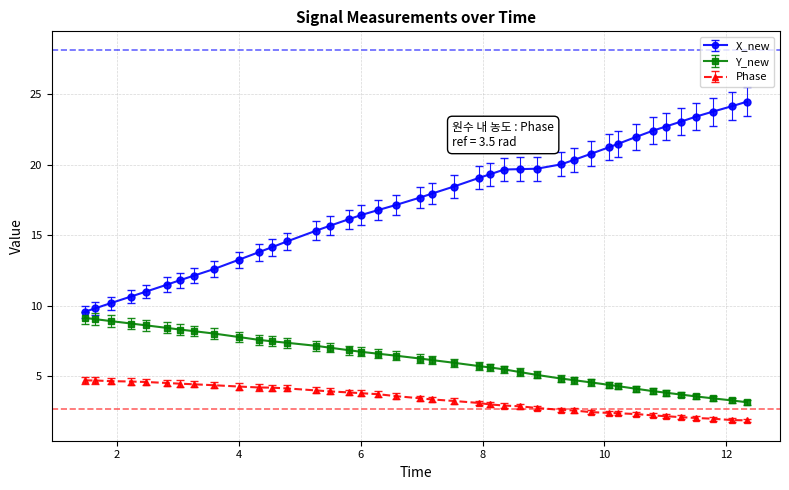

At how many categories does at least one series exceed 17?

22